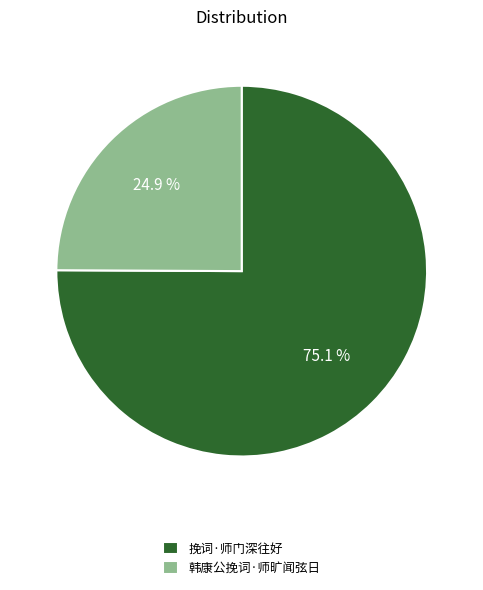

To the nearest percent, what percentage of the pie is 韩康公挽词·师旷闻弦日?

25%